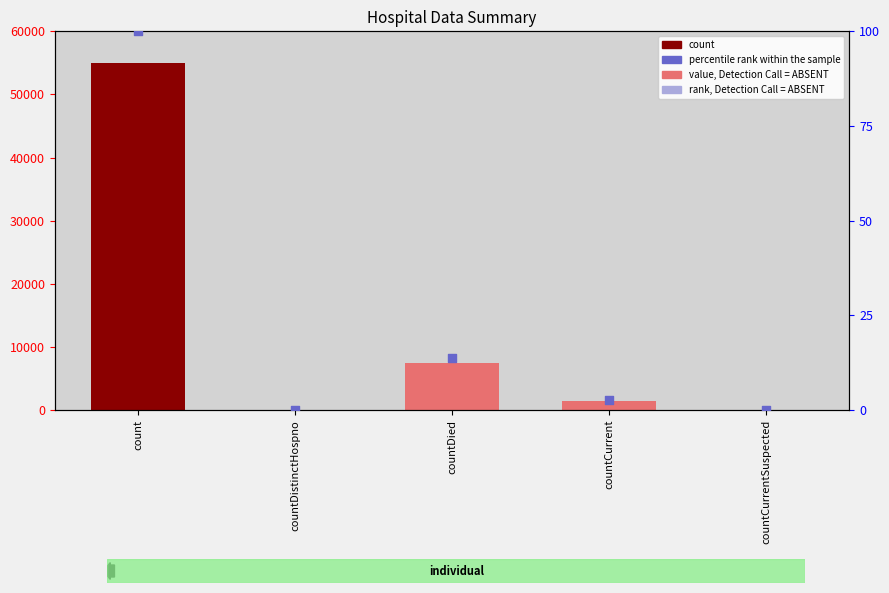

Which series contains the highest Y value?

count